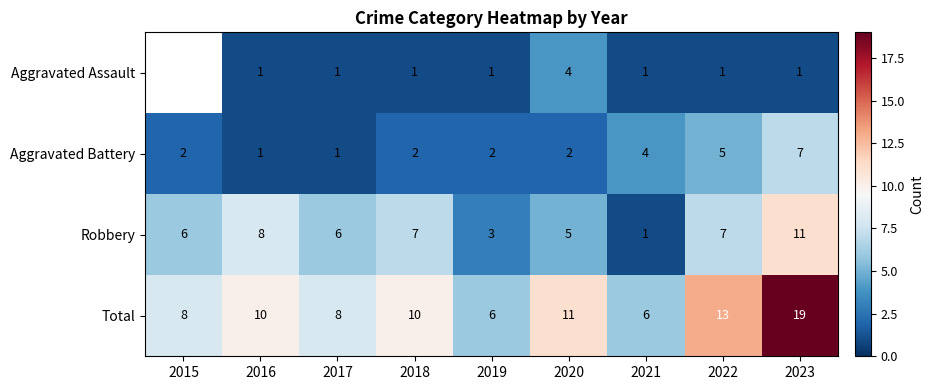

What is the total value across all series at 2021?

12.0